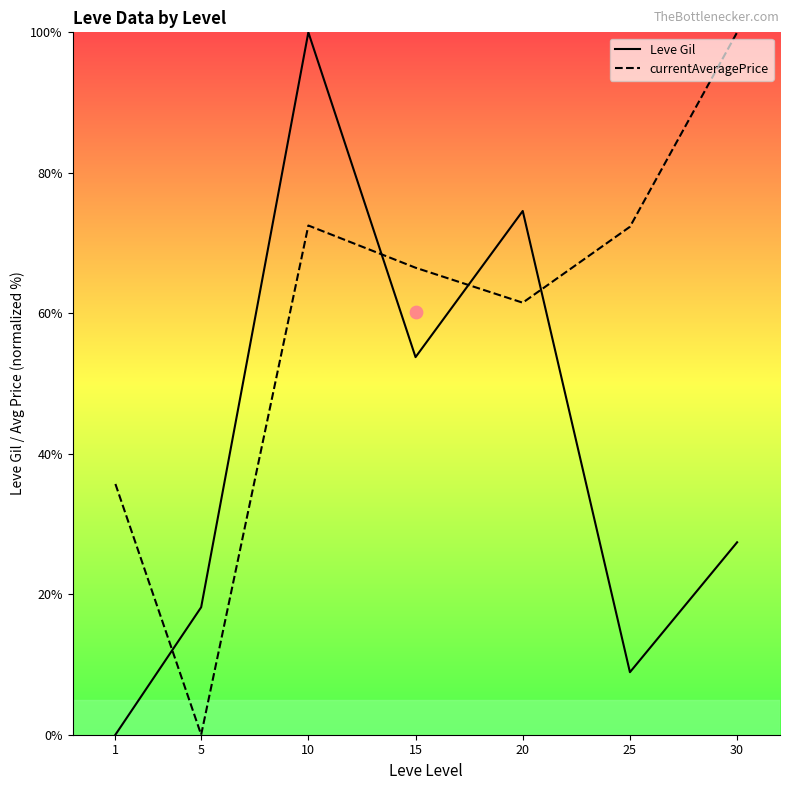

What are all the series names shown in the legend?

Leve Gil, currentAveragePrice